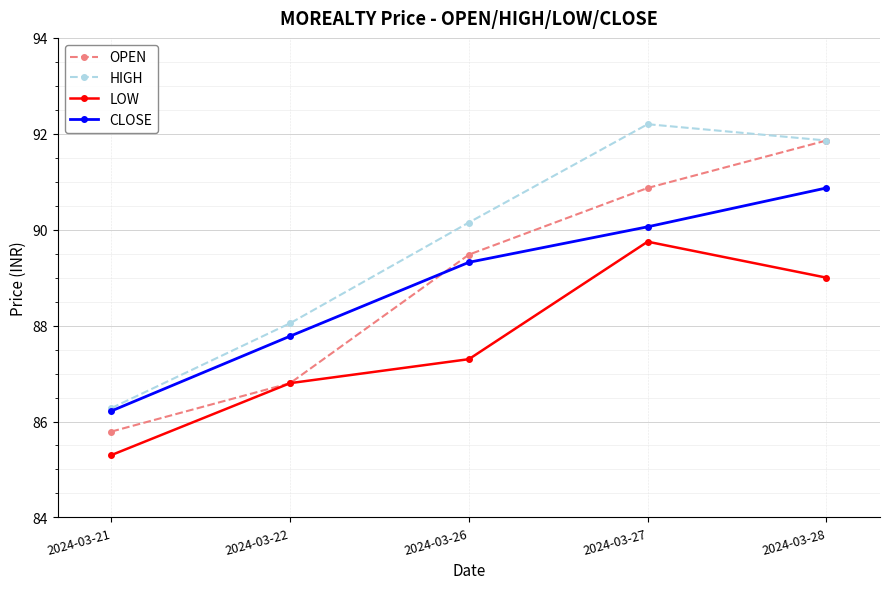

What is the approximate value of LOW at 2024-03-28?

89.0